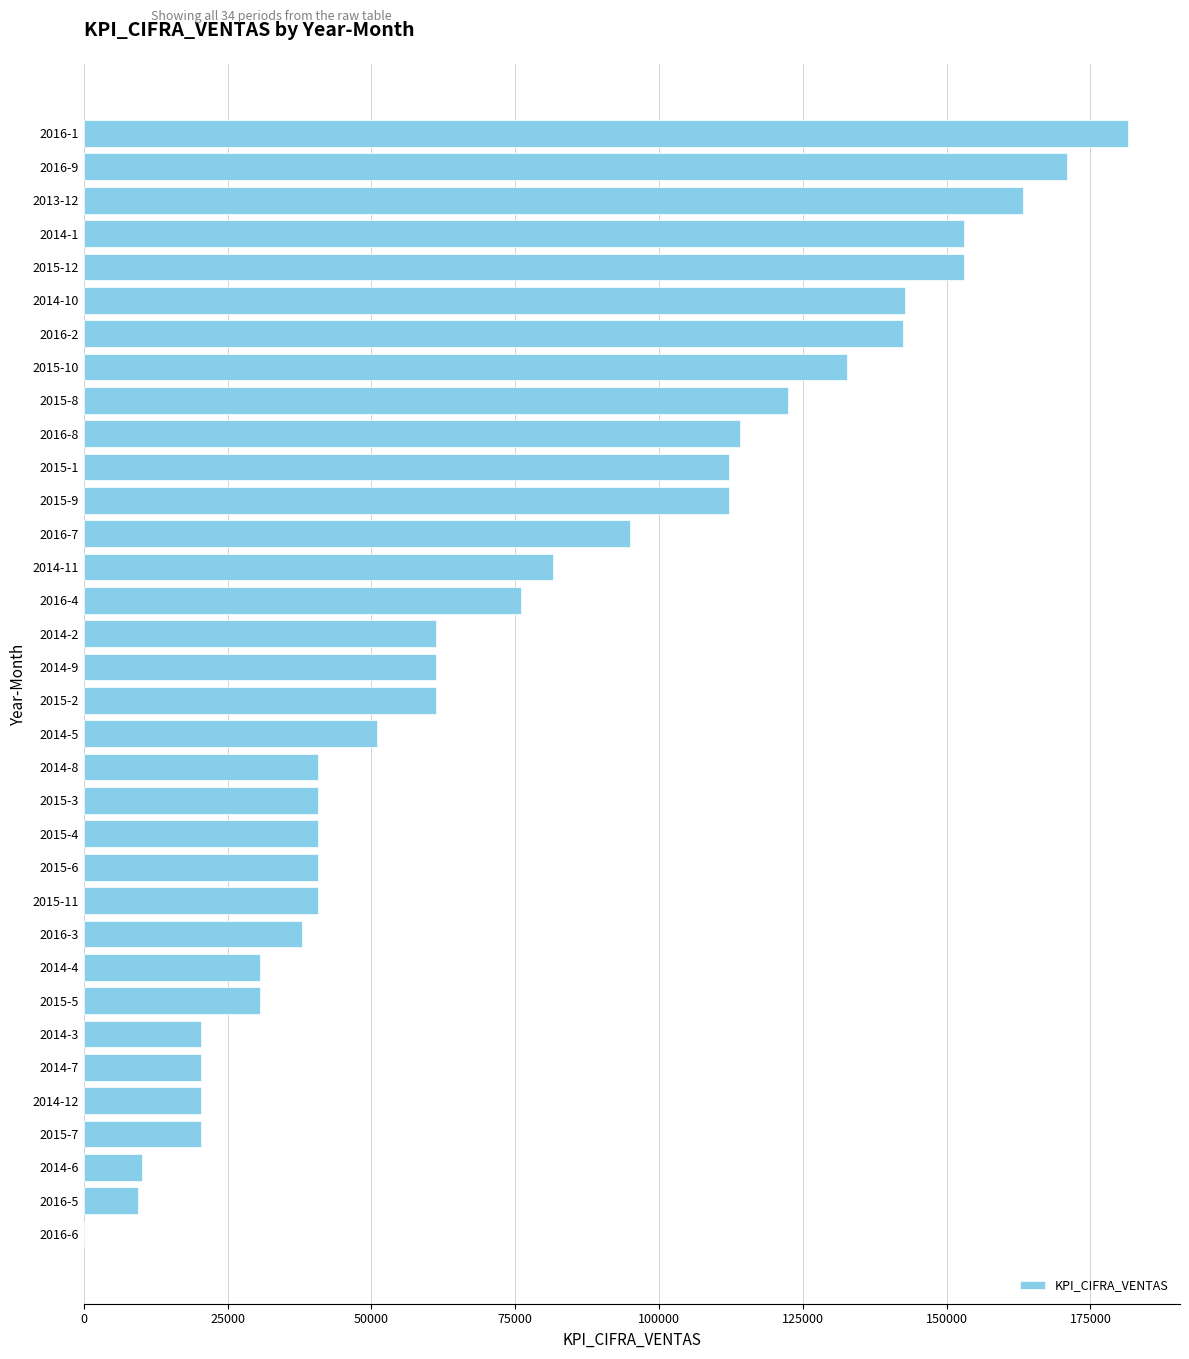

What is the ratio of the value at 2015-6 to the value at 2015-3?

1.0